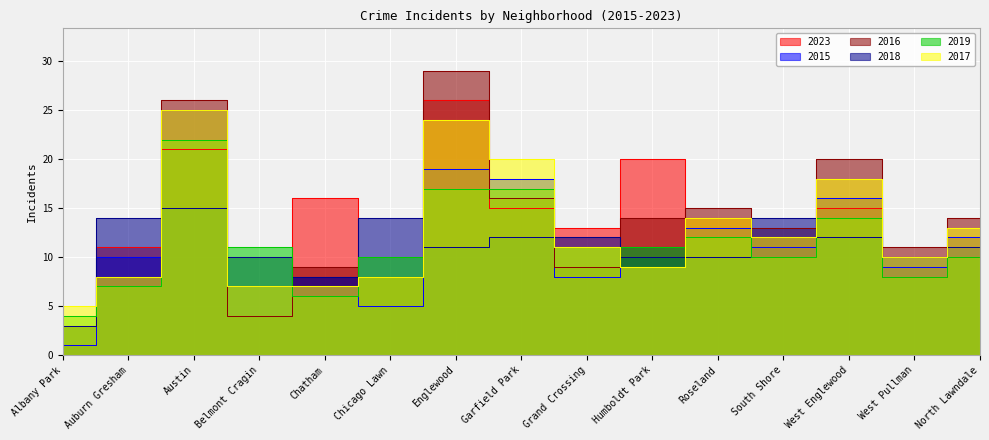

Which has a higher value, Roseland or Auburn Gresham?

Roseland